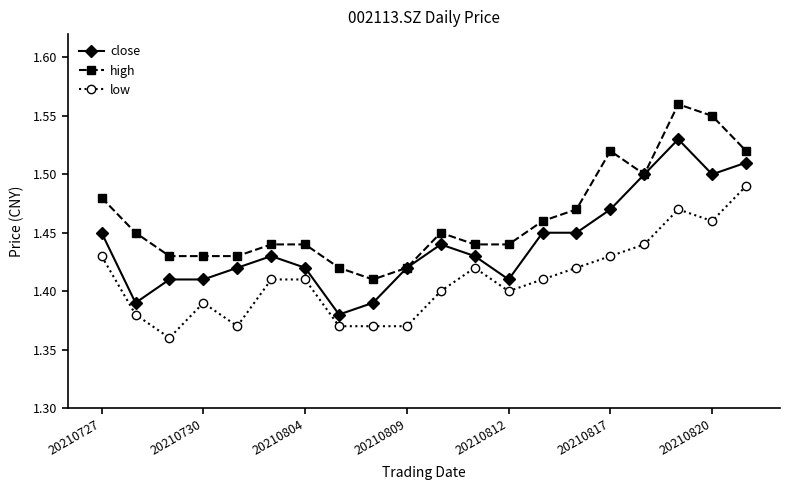

True or false: close has more than 0 points higher than both neighbors.

True